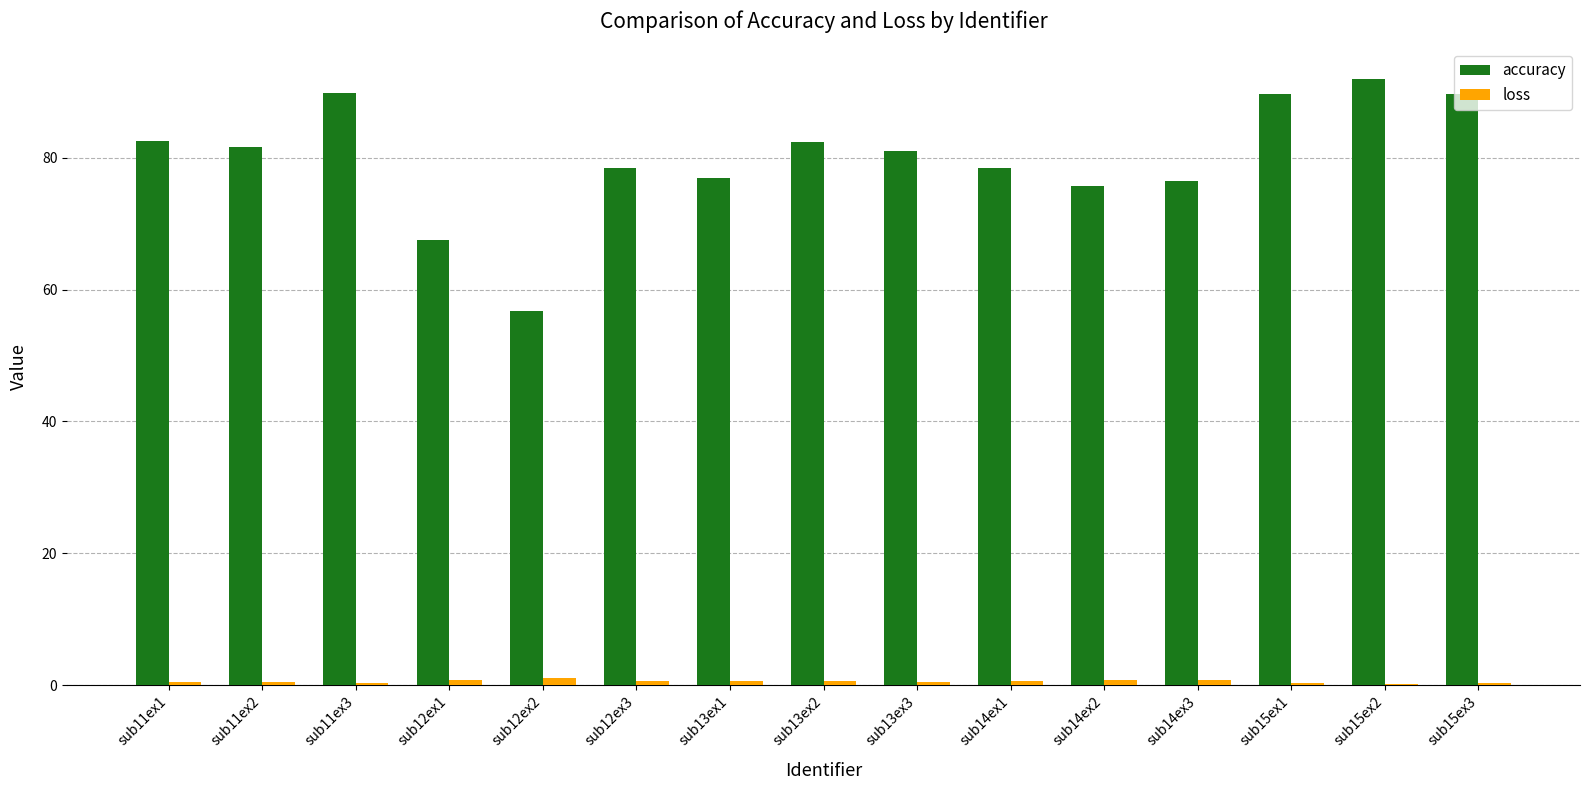

Between sub11ex3 and sub13ex1, which series saw the biggest shift?

accuracy